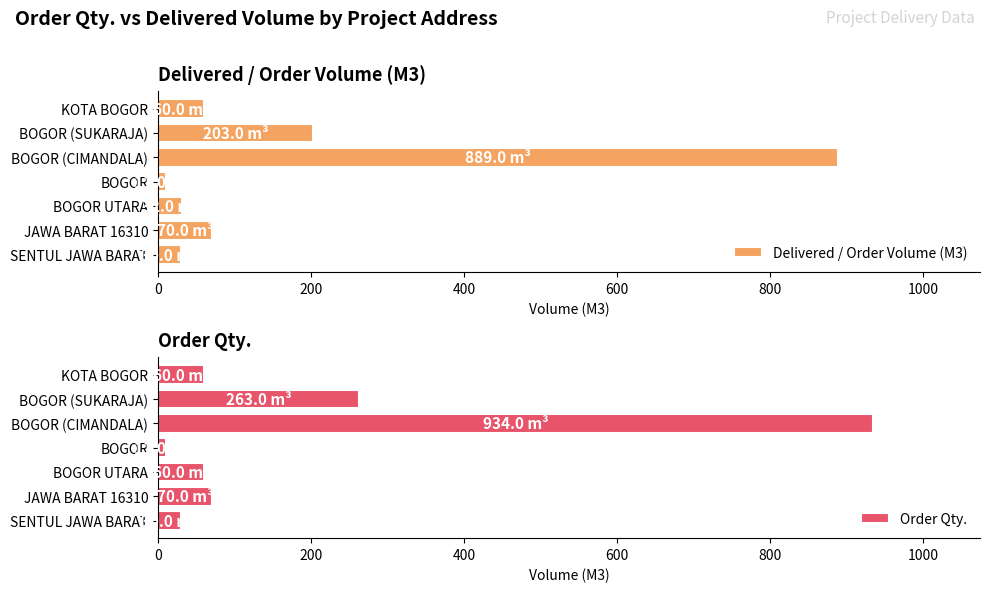

What is the value of the Order Qty. bar at the 7th from the left?

60